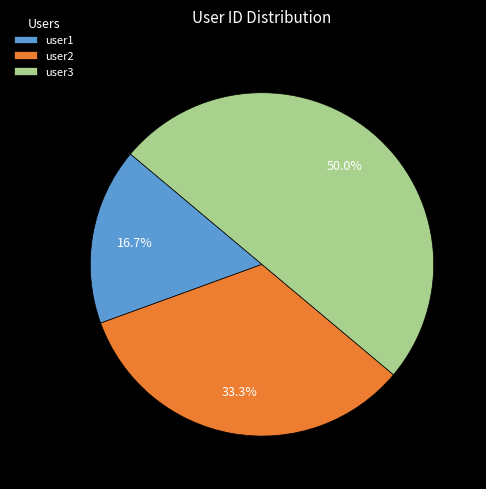

Does user1 represent more than half of the total?

No